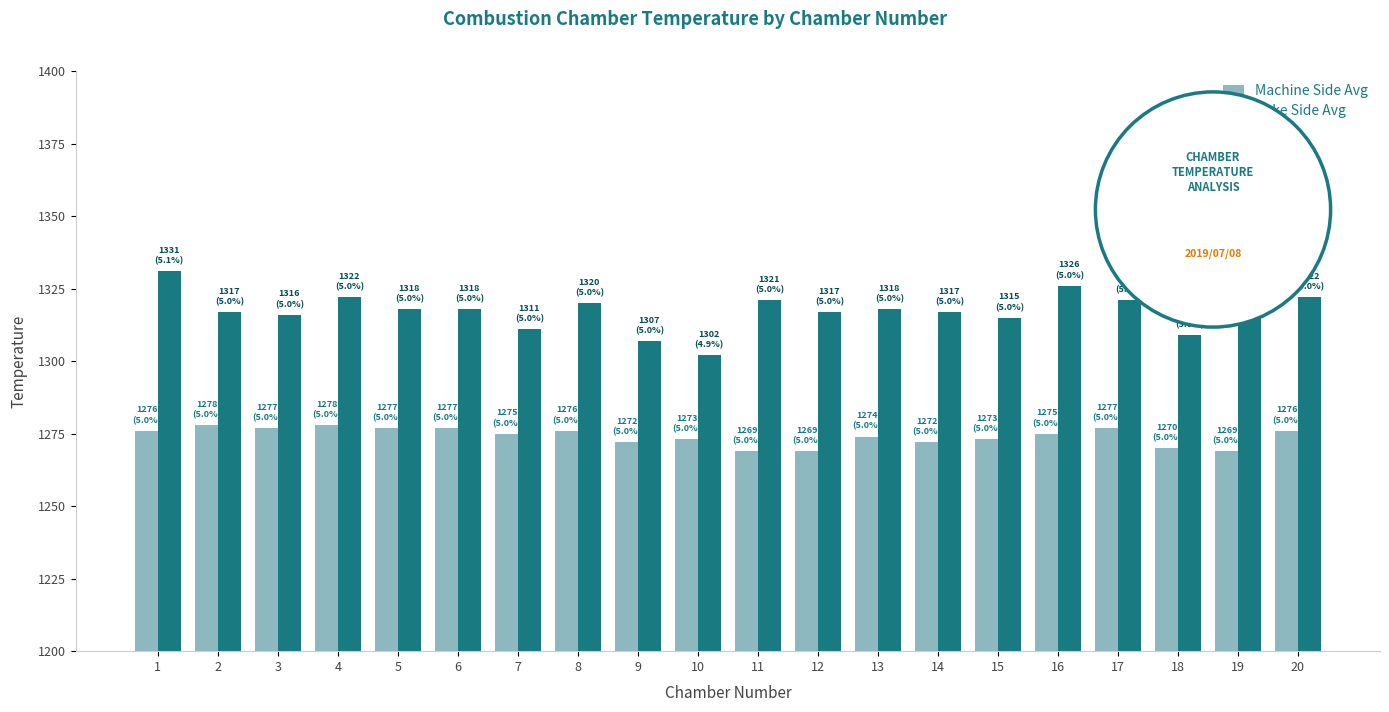

Does the chart contain any negative values?

No